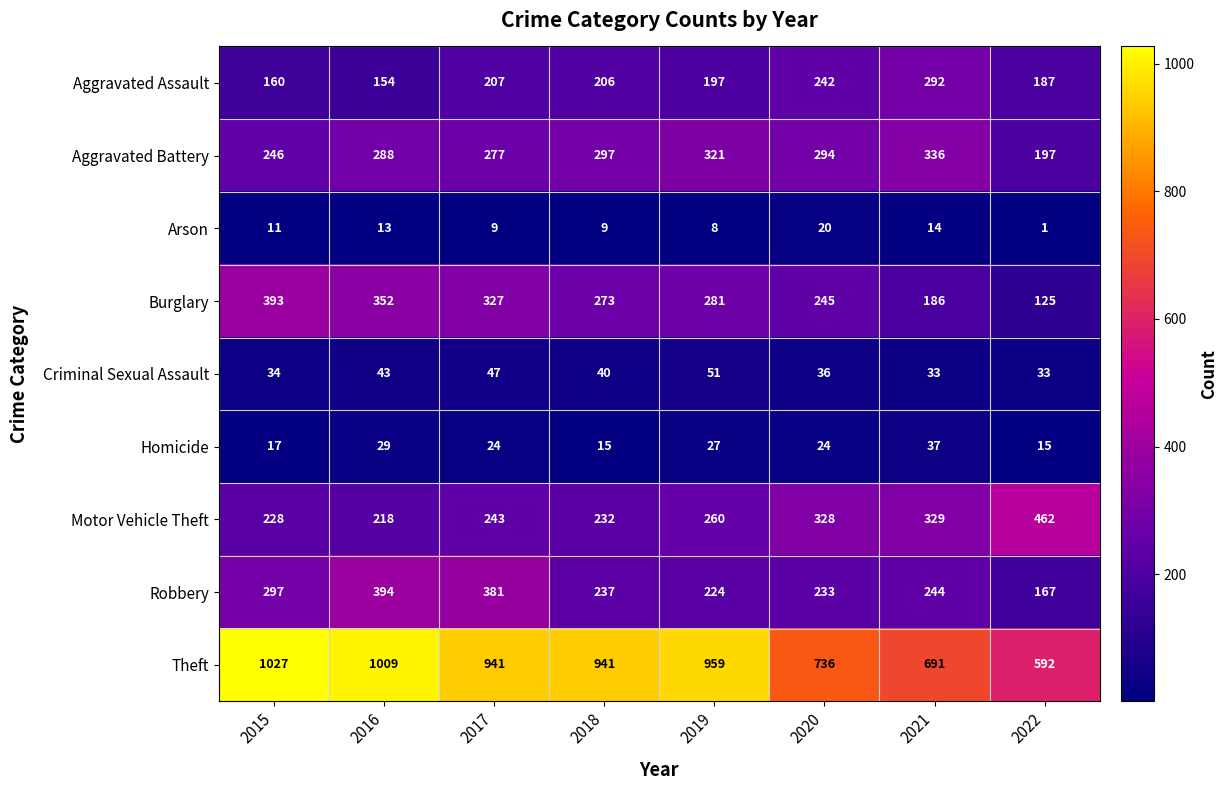

What is the lowest value of the Criminal Sexual Assault series?

33